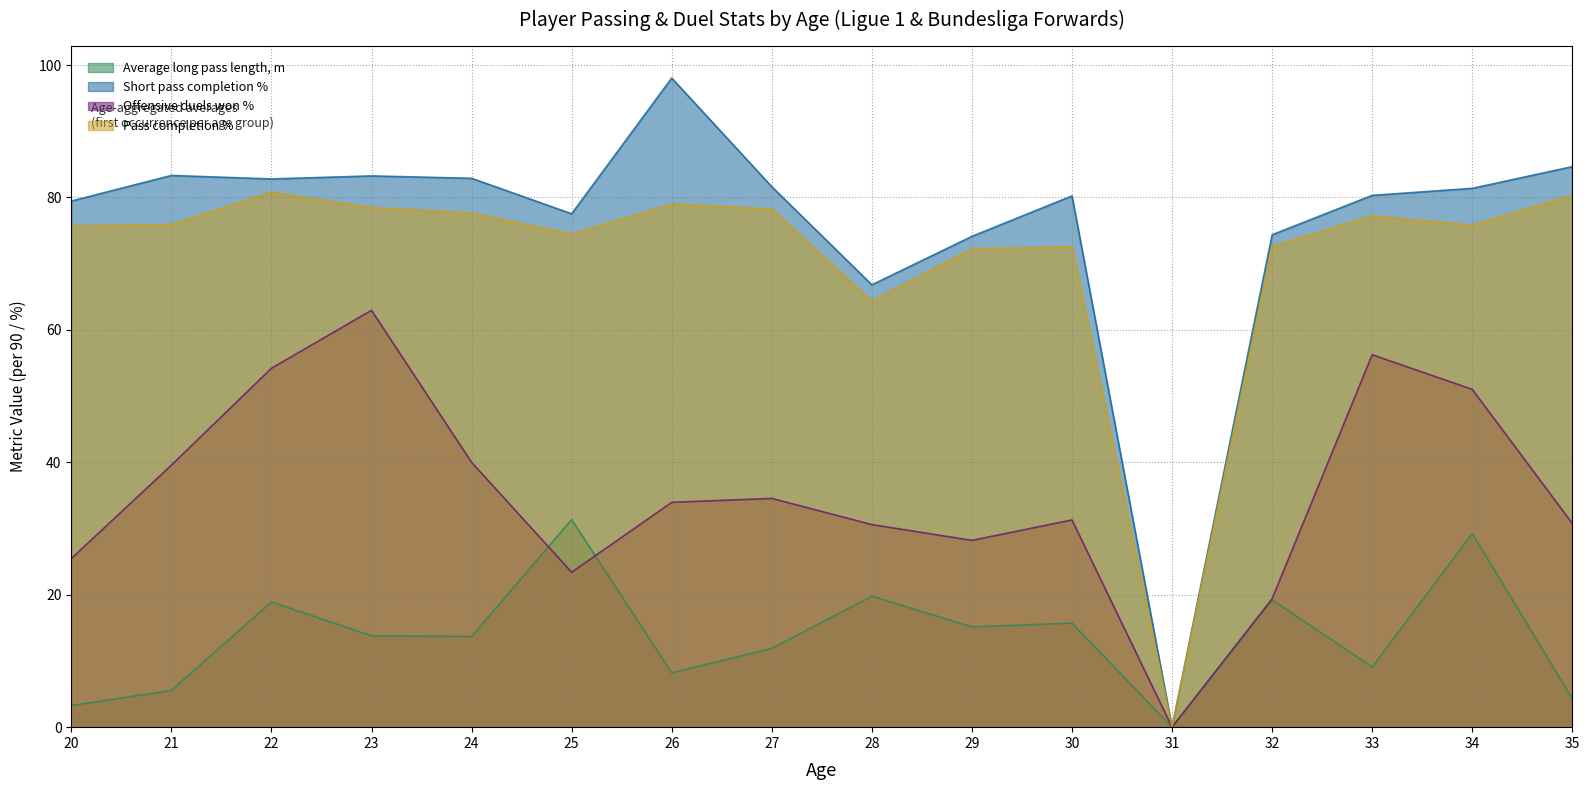

At which category is the sum across all series the highest?

23